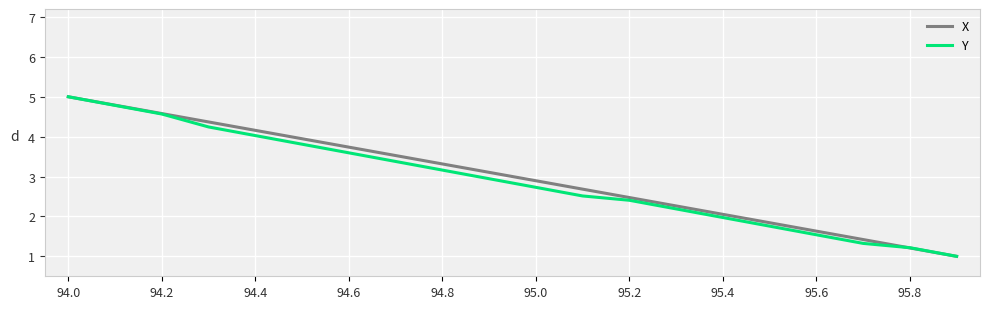

How many values in the Y series exceed 2?

14